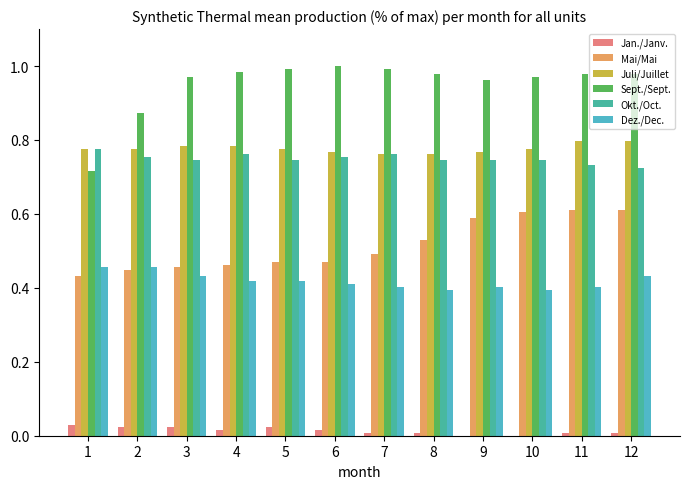

The value of Mai/Mai at 8 is 0.2. True or false?

False